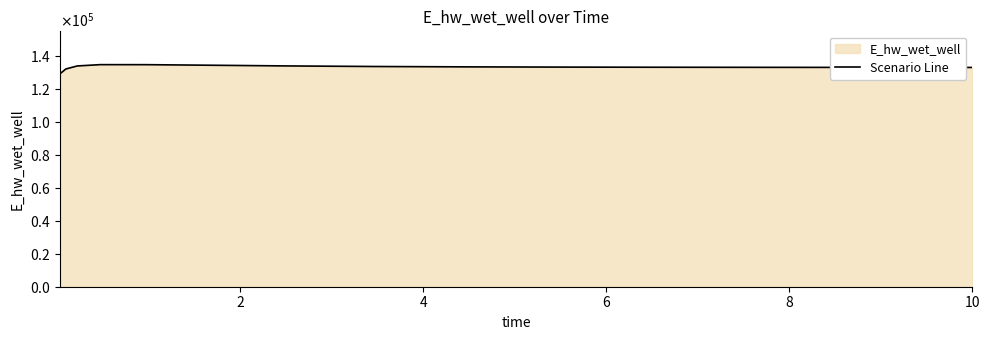

What is the approximate value at 6?

134526.5